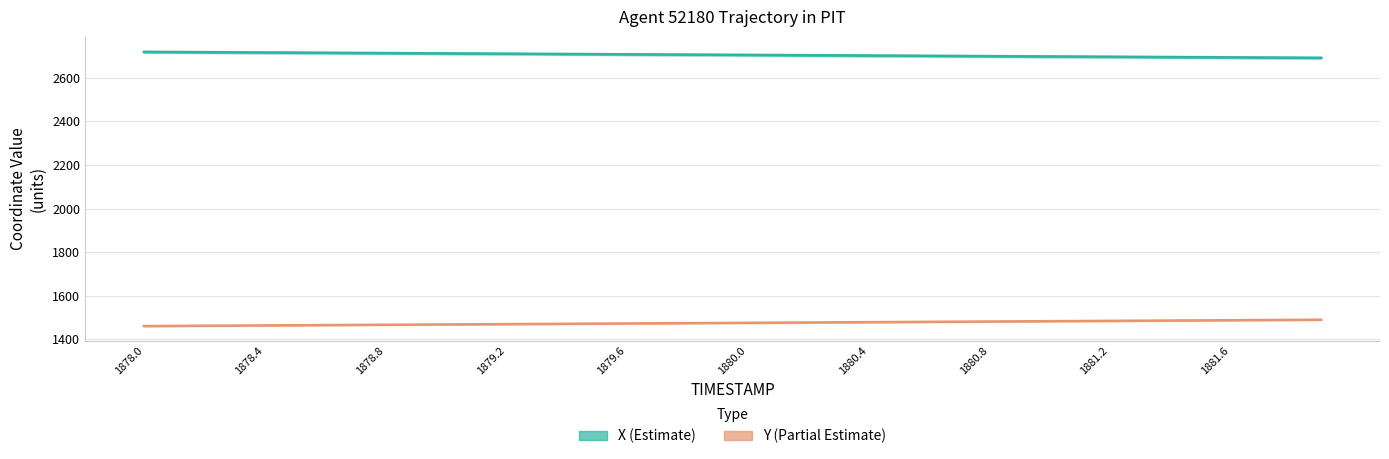

What are all the series names shown in the legend?

X (Estimate), Y (Partial Estimate)